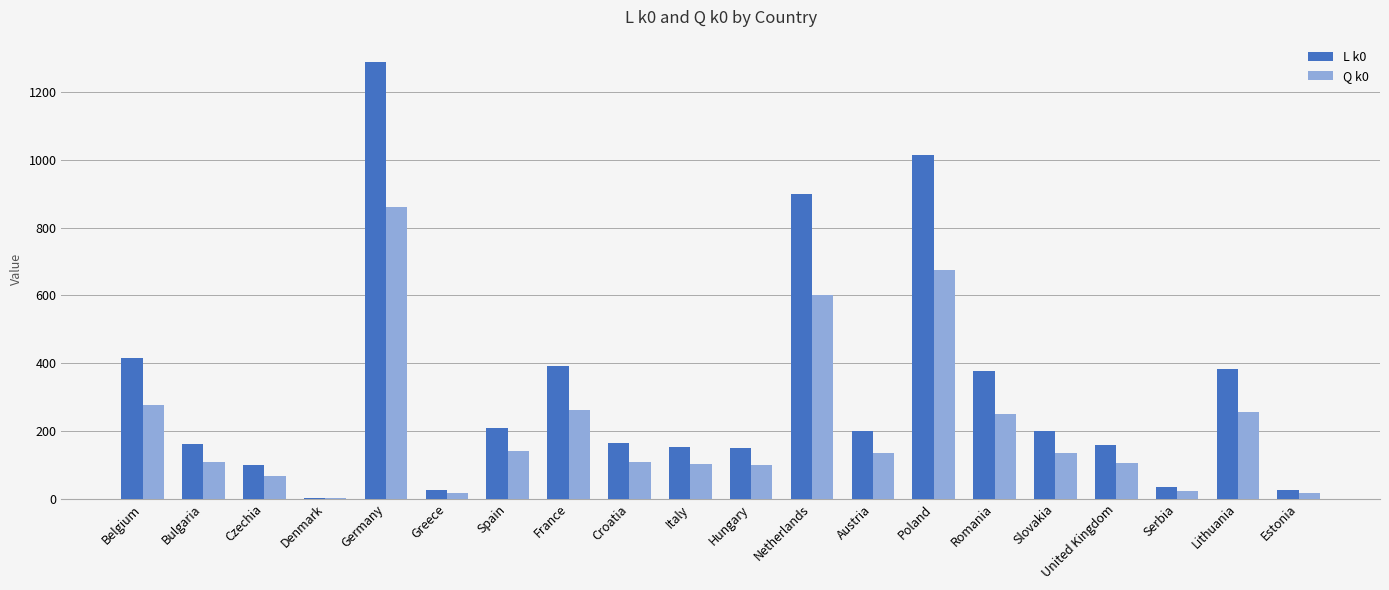

True or false: Q k0 has a value of 139.3 at Spain.

True